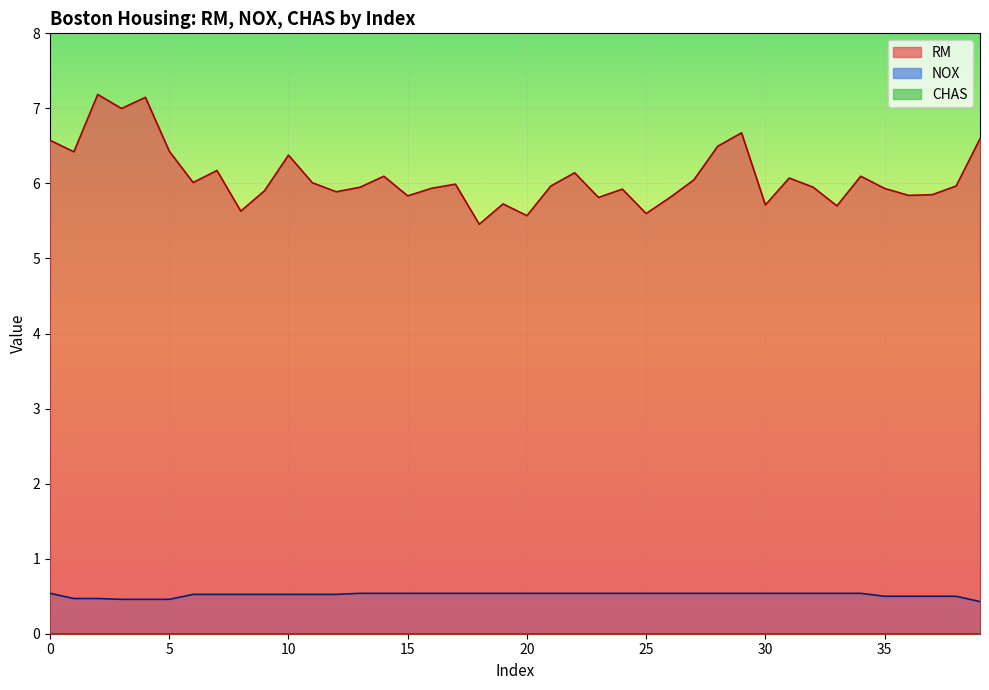

What is the approximate value of RM at 23?

5.8